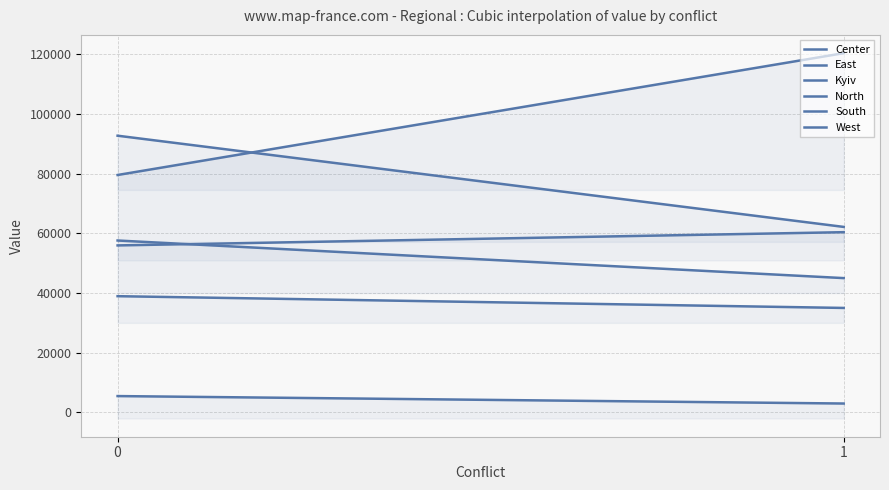

What is the total value across all series at 0?

334476.3